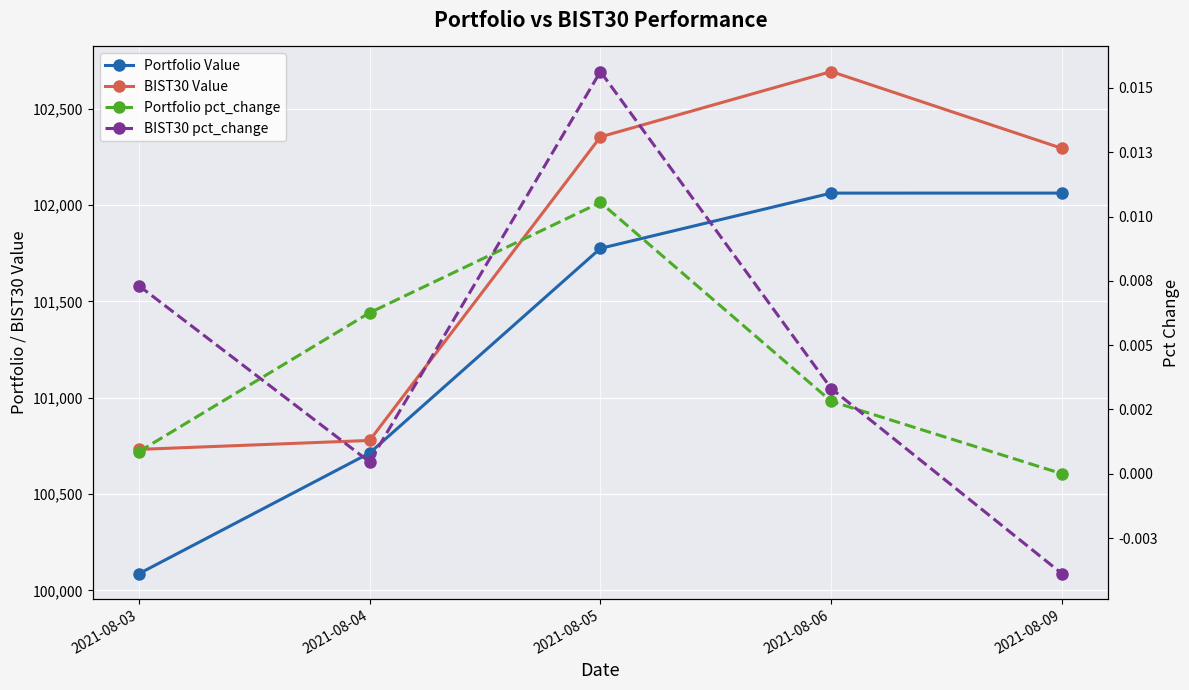

Which series has the largest total across all categories?

BIST30 Value